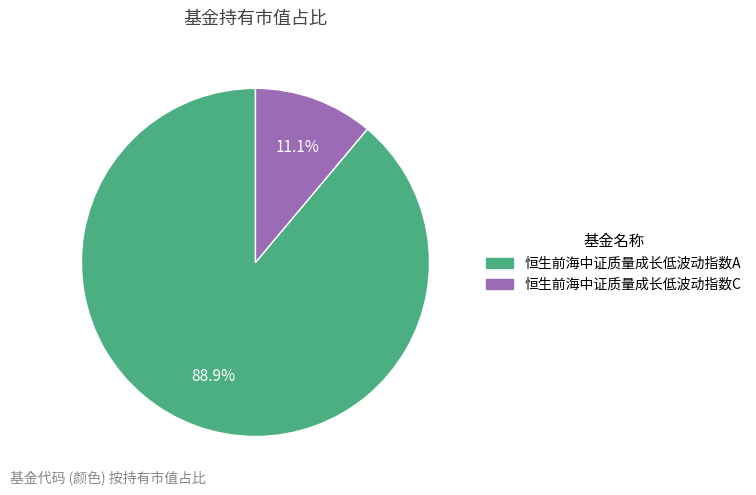

To the nearest percent, what is the difference between the largest and smallest slice percentages?

78%